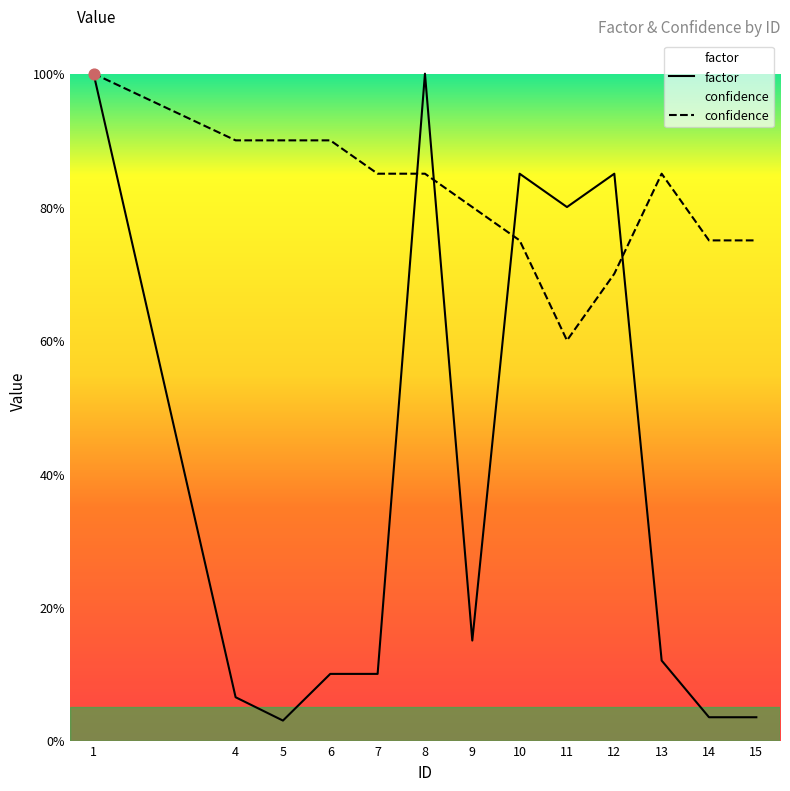

What is the total value across all series at 7?

0.9